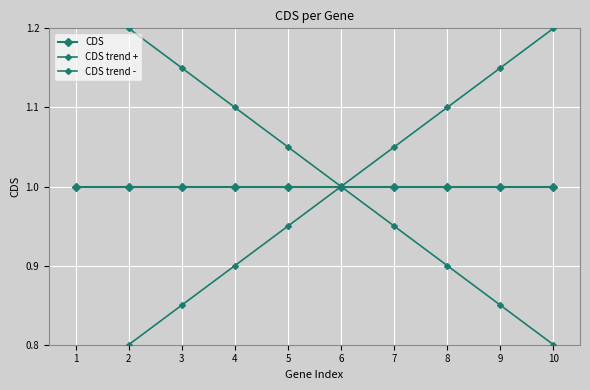

What are all the series names shown in the legend?

CDS, CDS trend +, CDS trend -